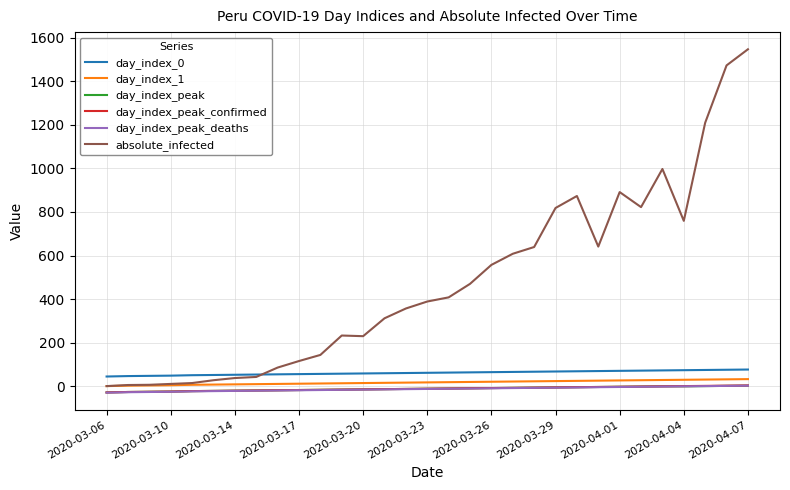

Which series has the widest spread of values?

absolute_infected